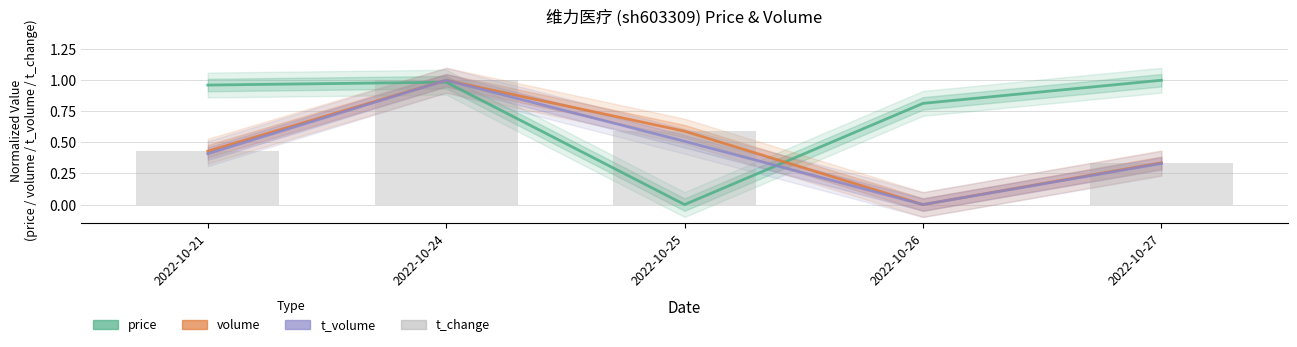

How many values are between 0 and 1?

5